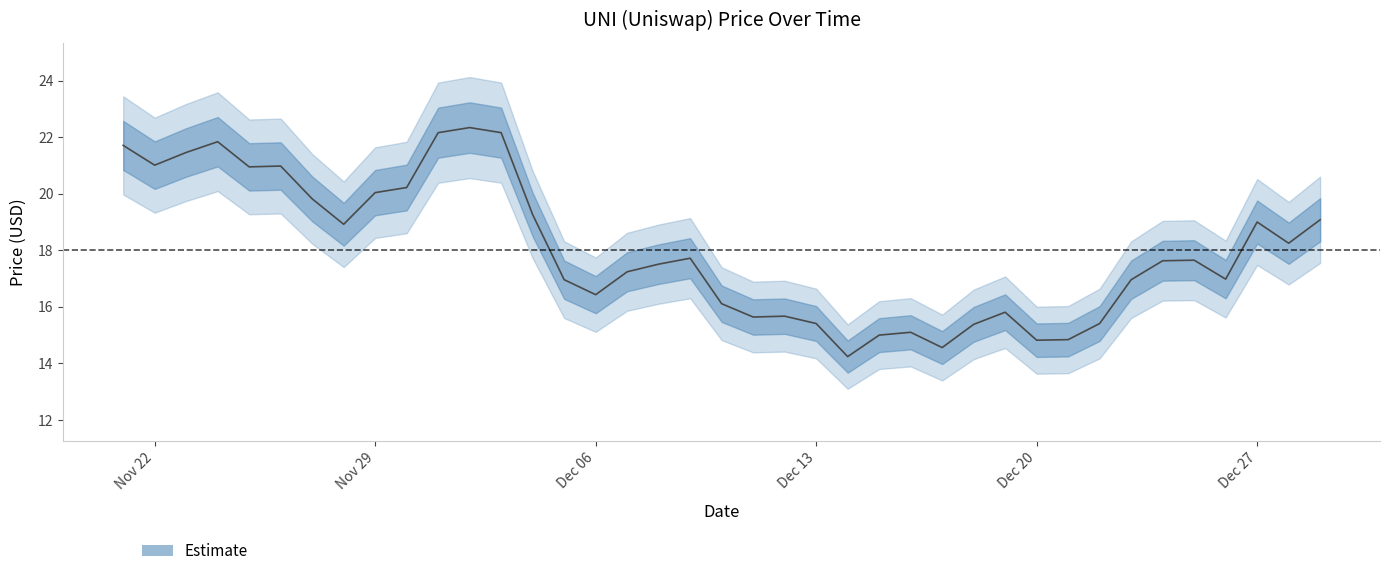

How many points are lower than both their immediate neighbors (excluding endpoints)?

10